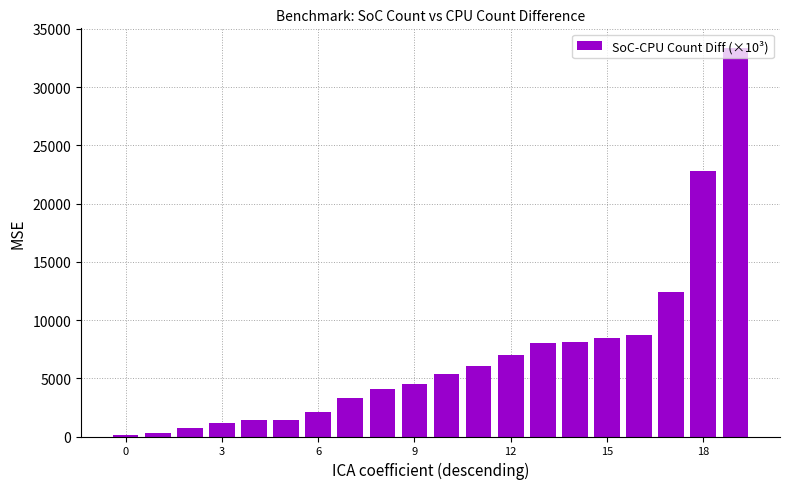

How many categories are shown in the chart?

20